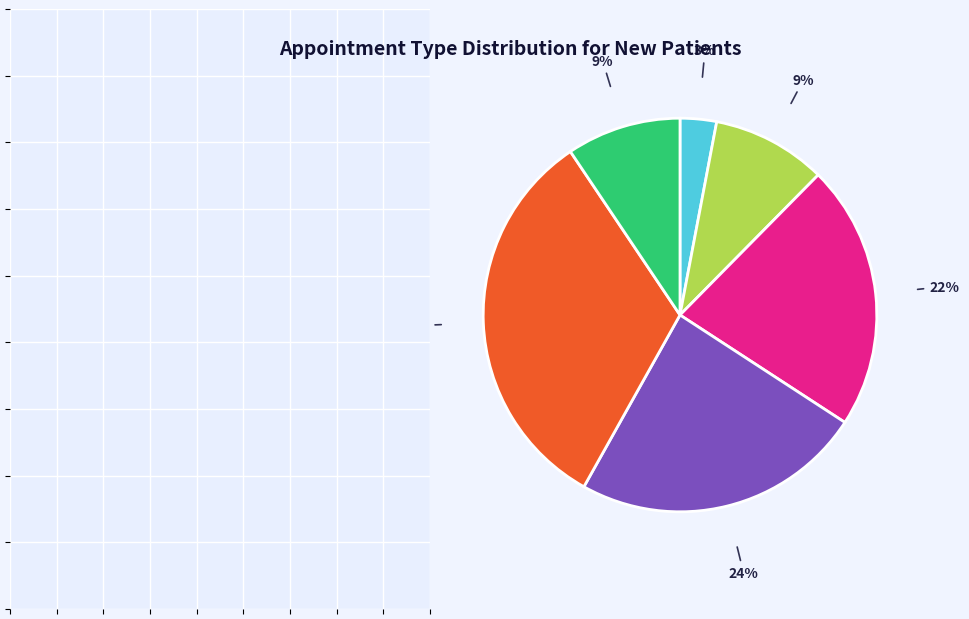

To the nearest percent, what is the average slice percentage?

17%